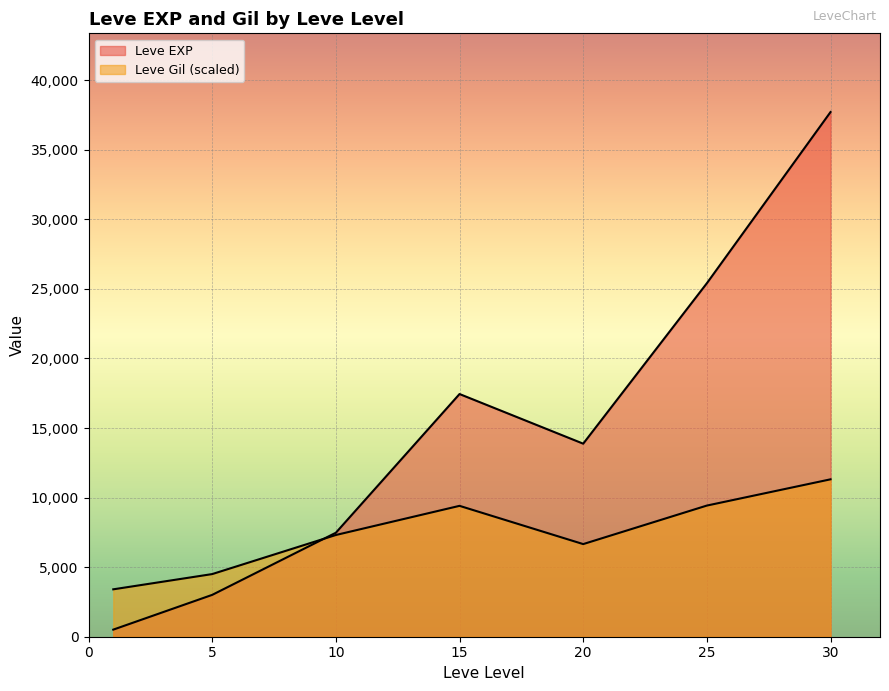

Does the chart display data point markers on the line(s)?

No